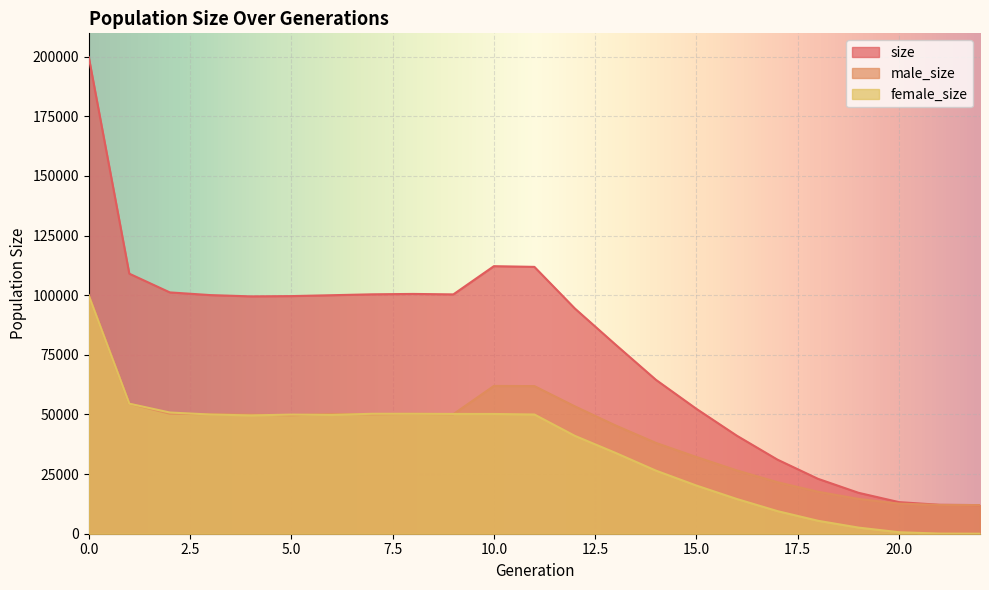

Which series has the widest spread of values?

size